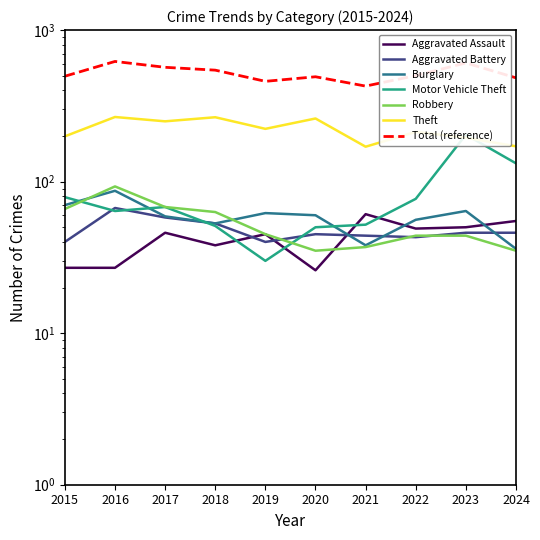

Is it true that Motor Vehicle Theft equals 40 at 2016?

False